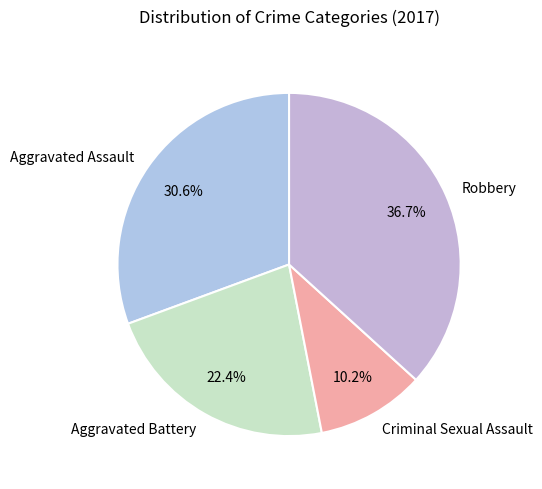

Is there a majority slice in this chart?

No